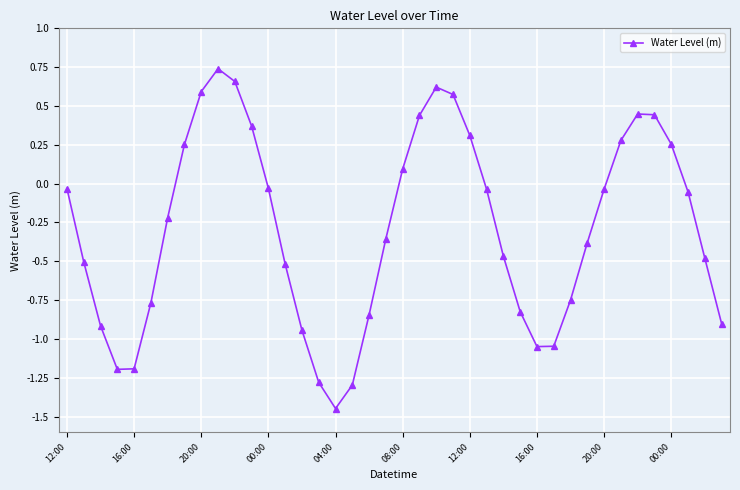

What is the difference between the second highest and minimum values?

2.1